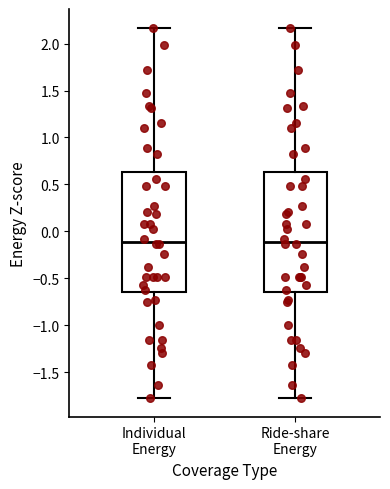

Reading left to right, transcribe this box plot: for each box, give where its median line is, the range the box spans, and where its two whiskers end, as read against the y-axis. The values are not printed on the chart, so give them approximately, as read against the axis.

Individual Energy: median -0.10, box -0.65 to 0.65, whiskers -1.80 to 2.15
Ride-share Energy: median -0.10, box -0.65 to 0.65, whiskers -1.80 to 2.15